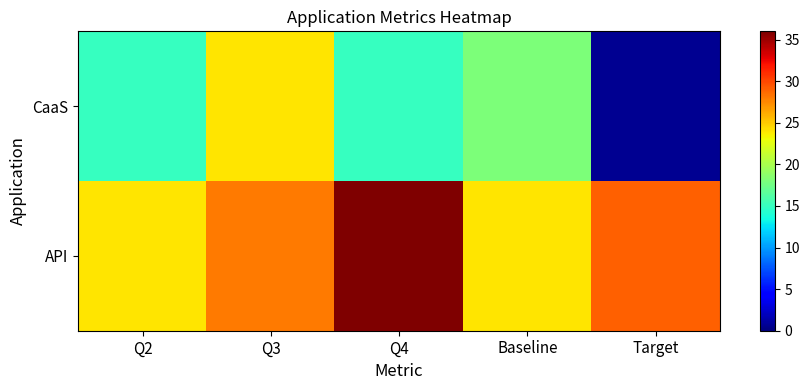

Which series has the largest total across all categories?

API